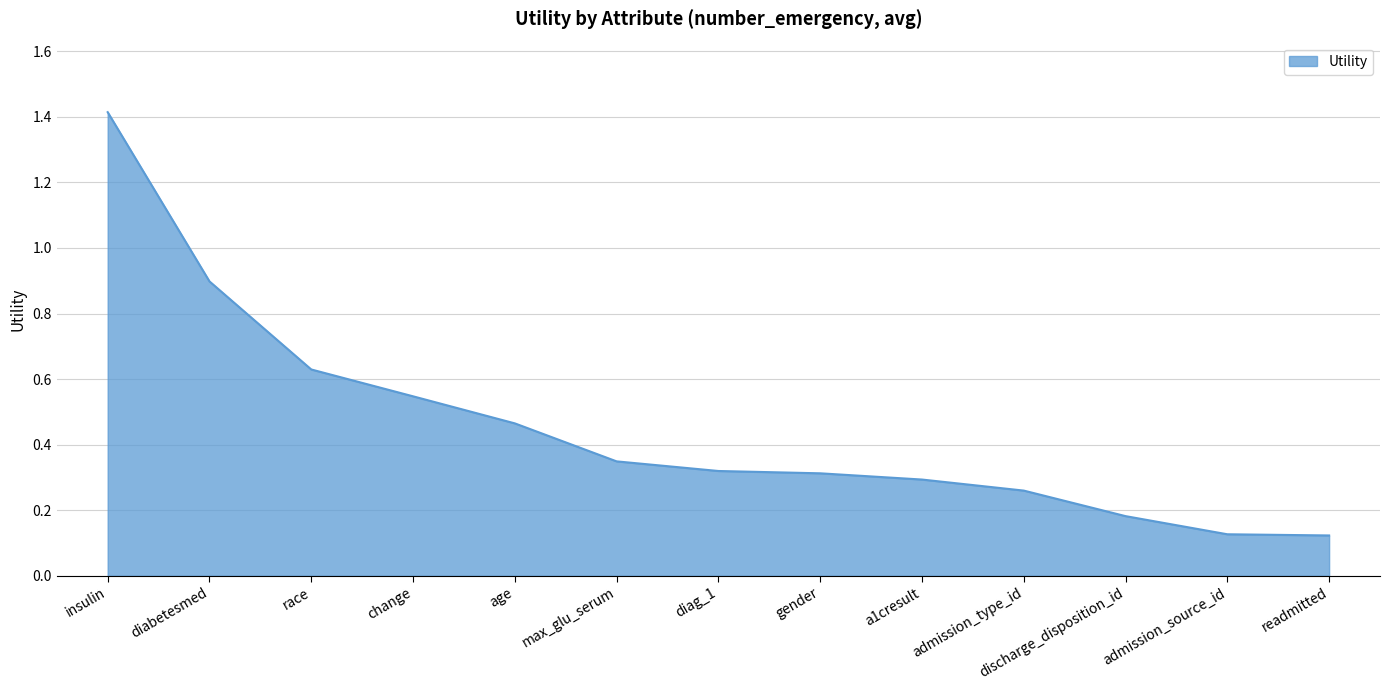

Count the number of categories in the chart.

13